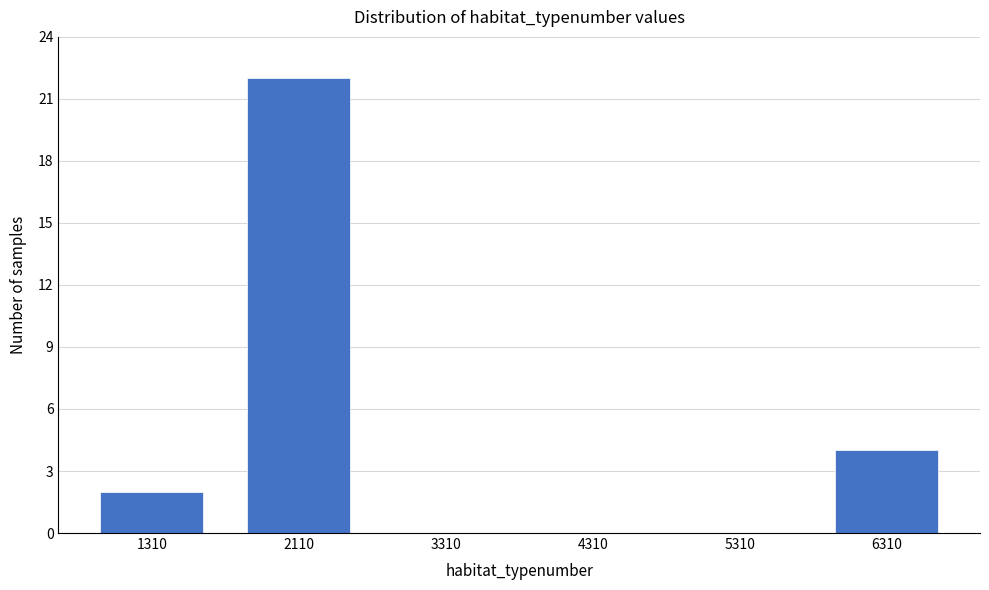

Reading right to left, extract all data points from this chart.

6310=4	5310=0	4310=0	3310=0	2110=22	1310=2